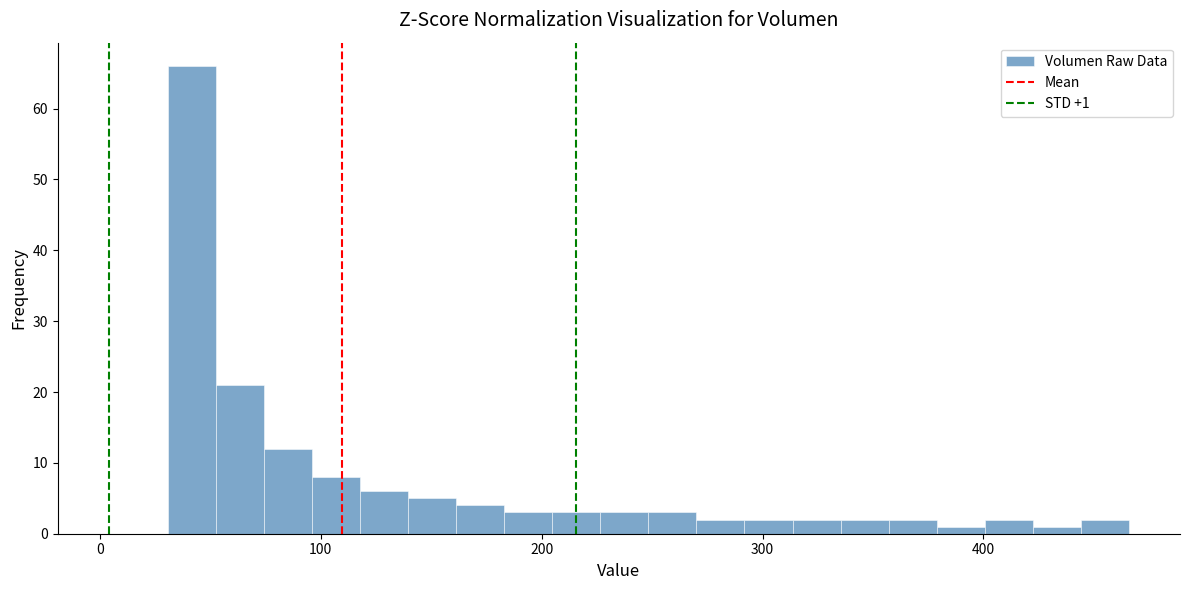

Read against the x-axis, roughly where is the centre of the tallest bar?

40